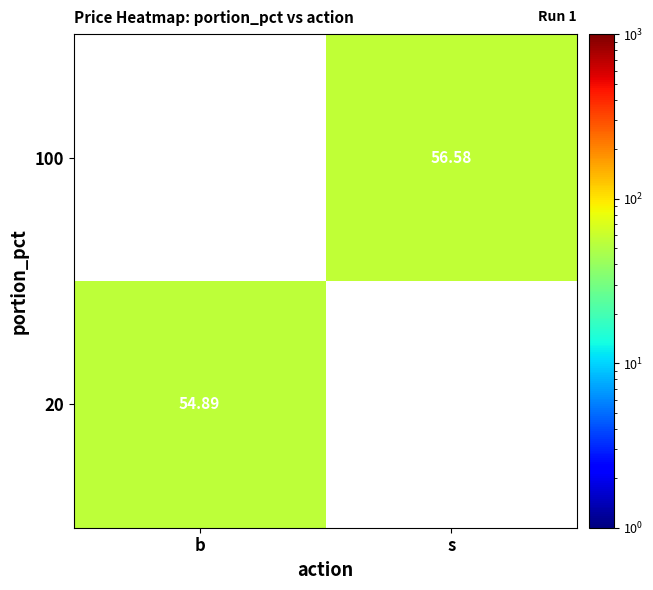

How many categories are shown in the chart?

2